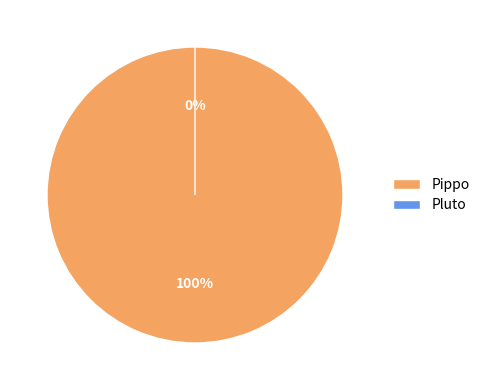

Between Pluto and Pippo, which is larger?

Pippo